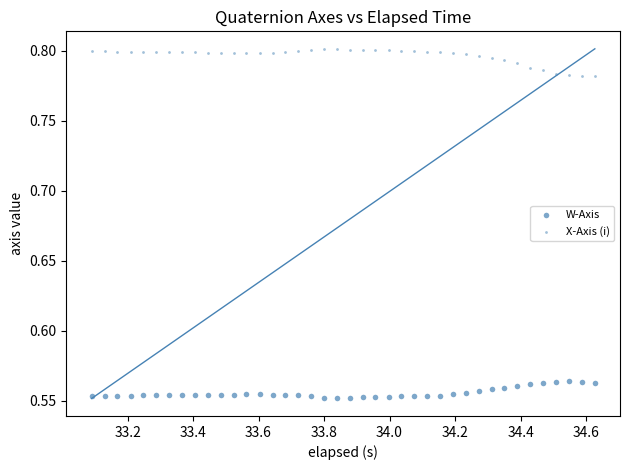

Count the number of points in this scatter plot.

80